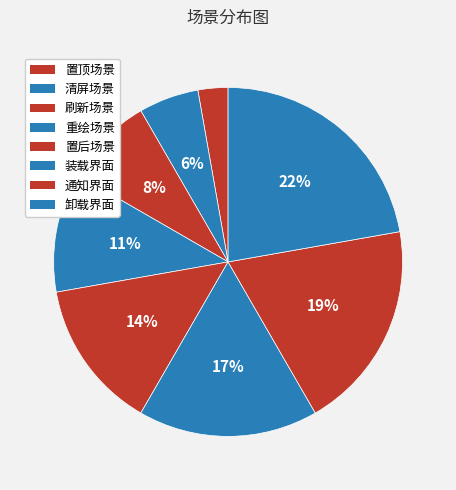

What is the ratio of the value at 置后场景 to the value at 装载界面?

0.8